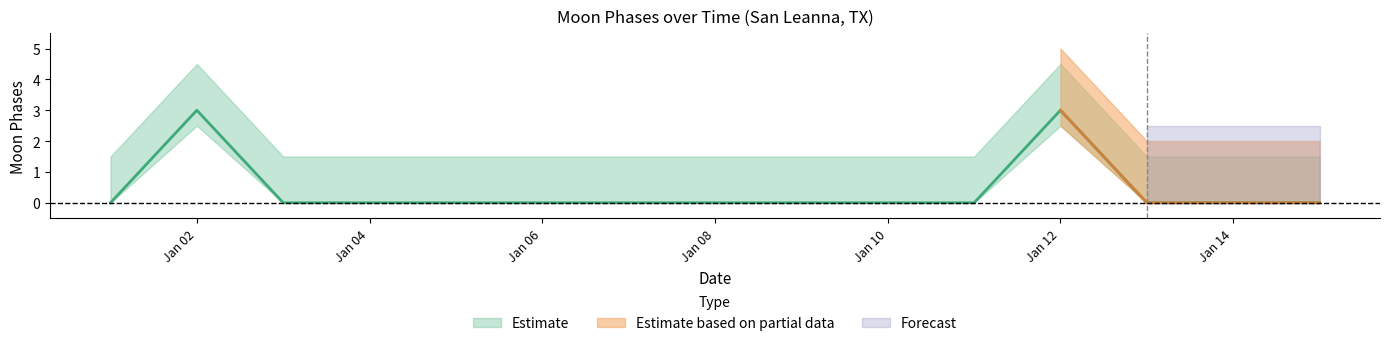

Is this an area chart (filled region under the line)?

No